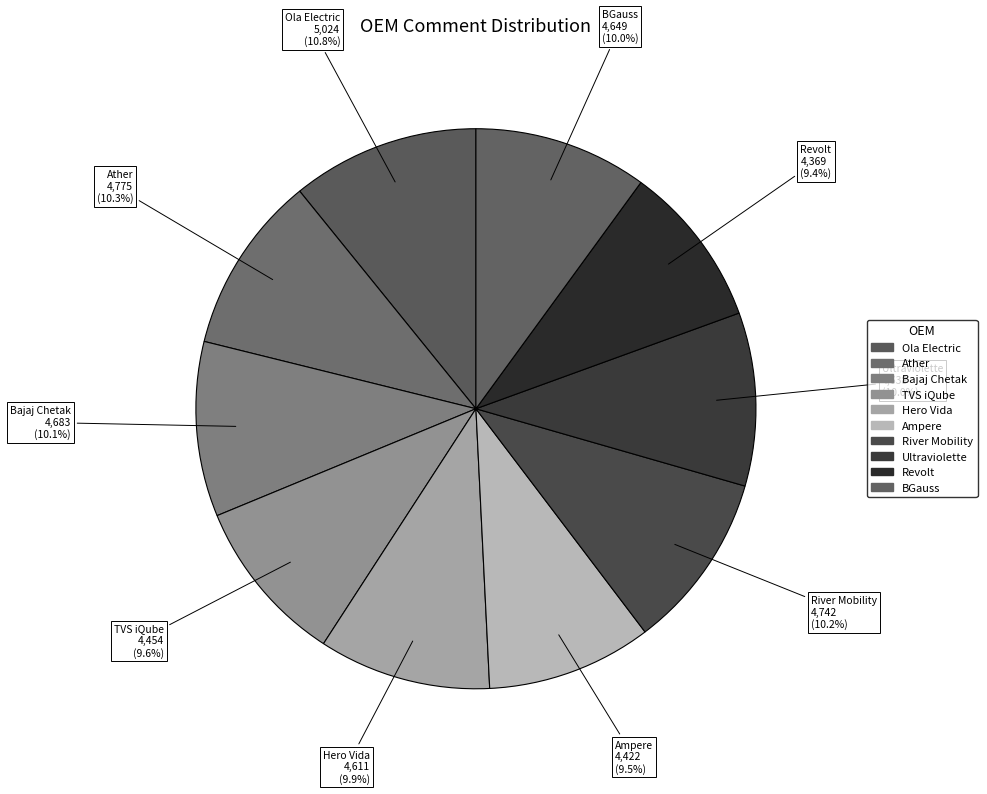

How many segments does this pie chart have?

10